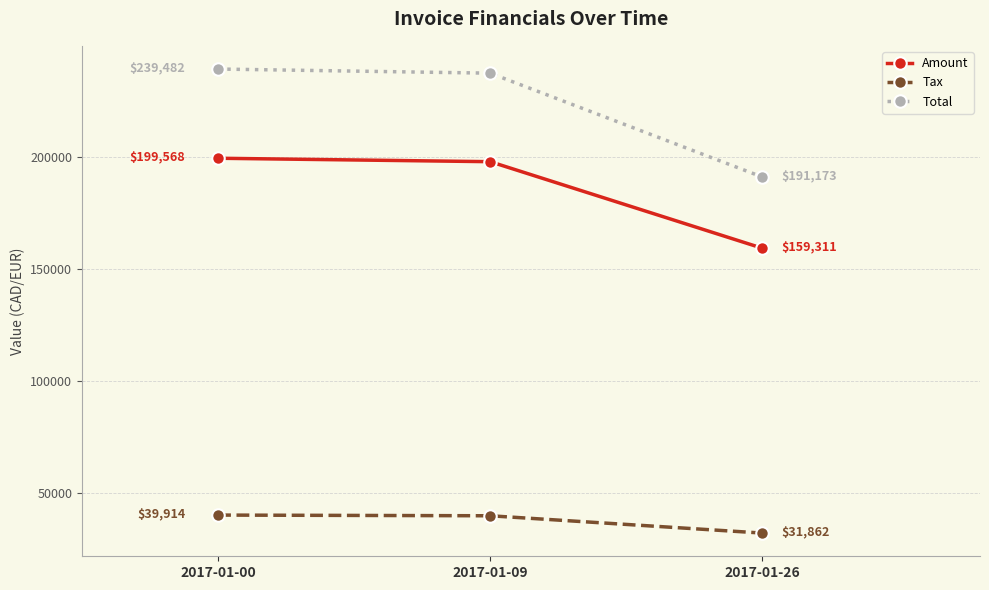

What is the value of the Amount point at the 2nd from the left?

198030.0